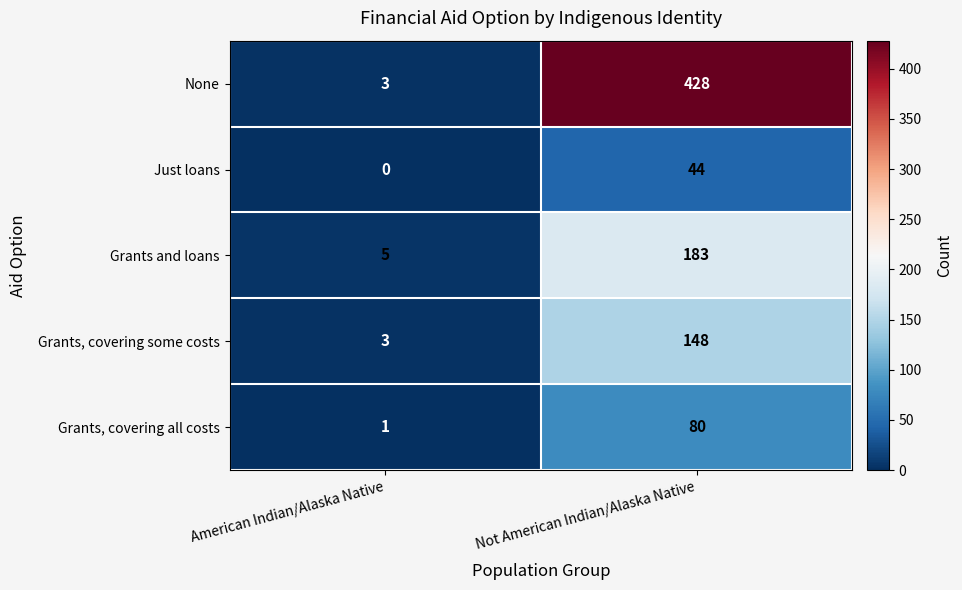

Read the None value at Not American Indian/Alaska Native, to the nearest 5.

430